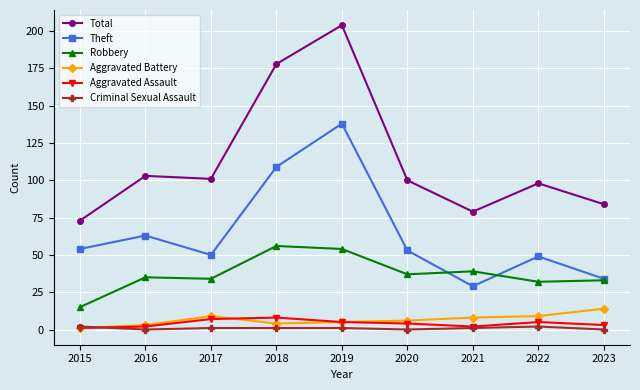

What are all the series names shown in the legend?

Total, Theft, Robbery, Aggravated Battery, Aggravated Assault, Criminal Sexual Assault